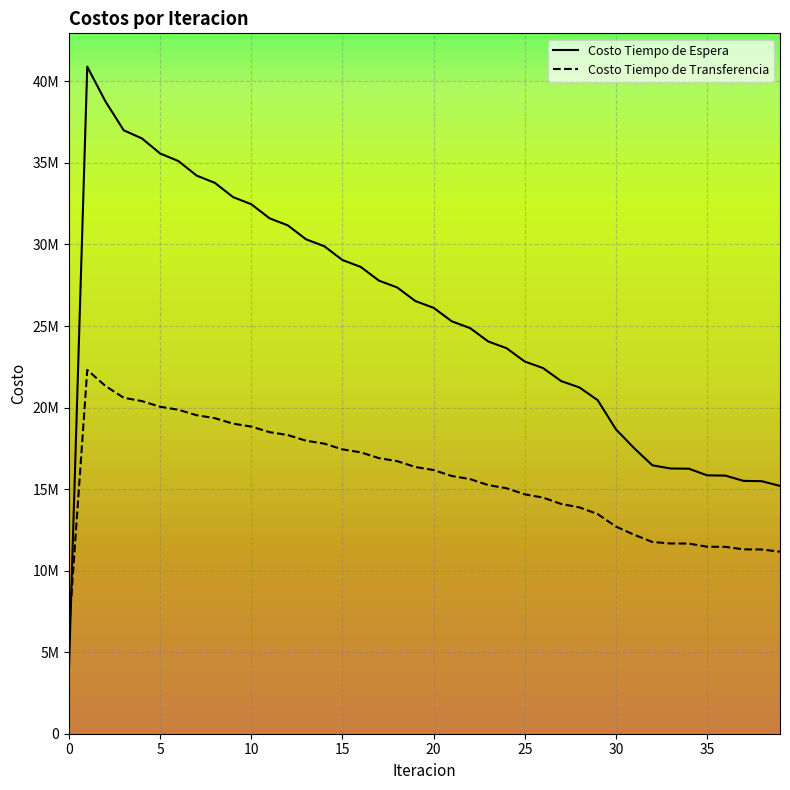

True or false: Costo Tiempo de Transferencia has more than 0 points higher than both neighbors.

True